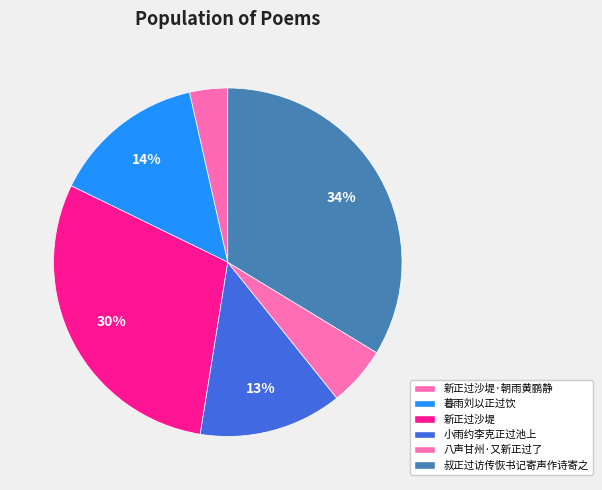

Count the number of slices in the pie.

6